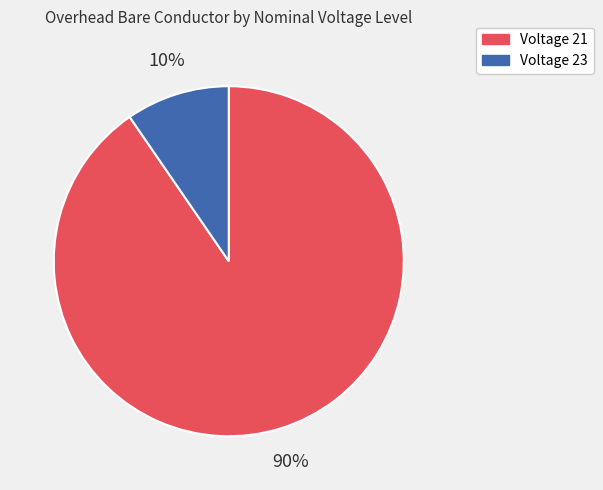

Is there a majority slice in this chart?

Yes